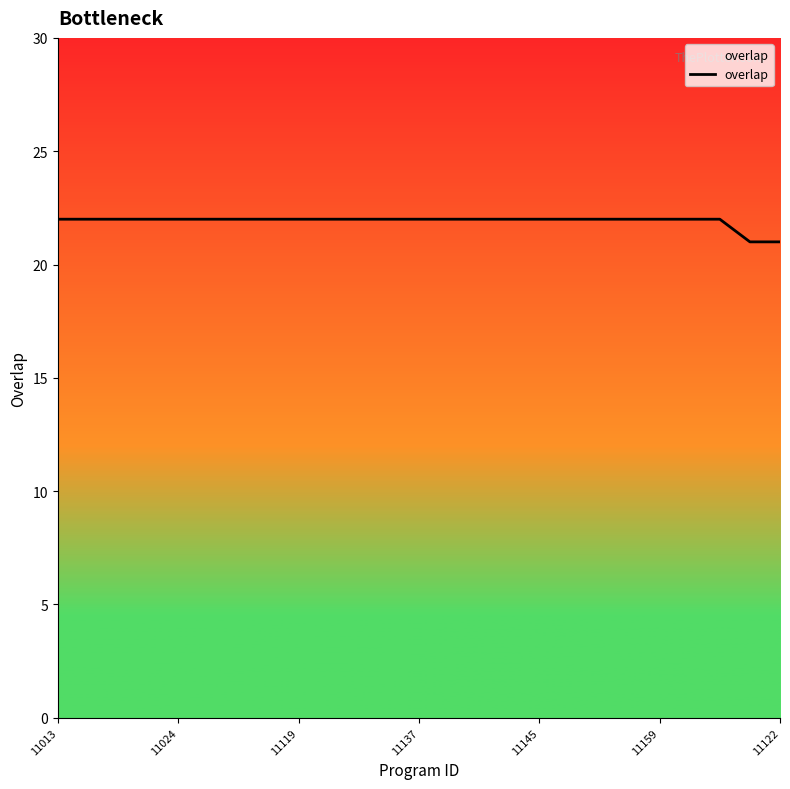

What is the smallest value displayed?

21